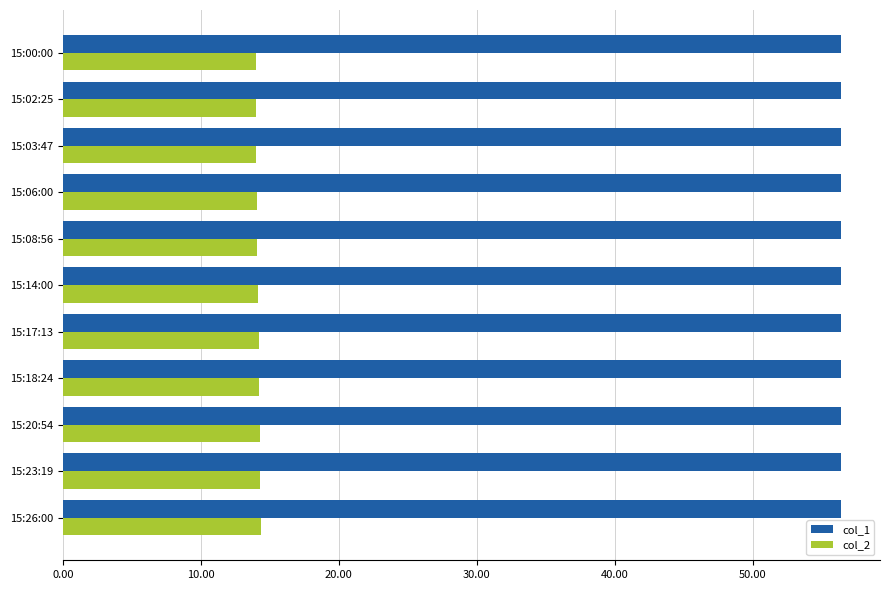

The col_1 series shows 56.4 at 15:06:00. True or false?

True